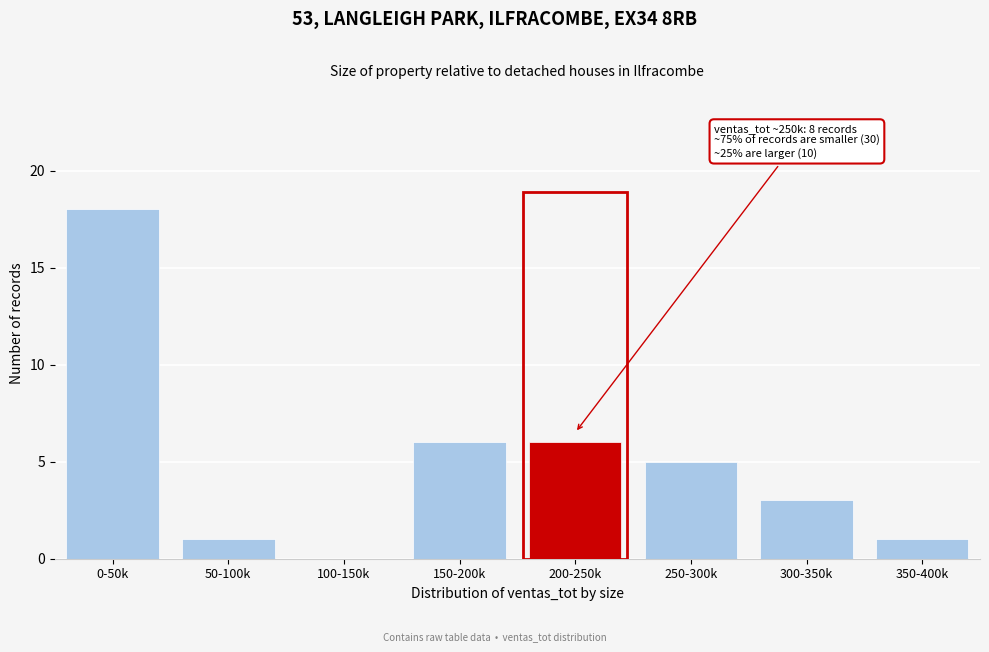

Reading right to left, transcribe all the data shown in this chart.

350-400k=1	300-350k=3	250-300k=5	200-250k=6	150-200k=6	100-150k=0	50-100k=1	0-50k=18